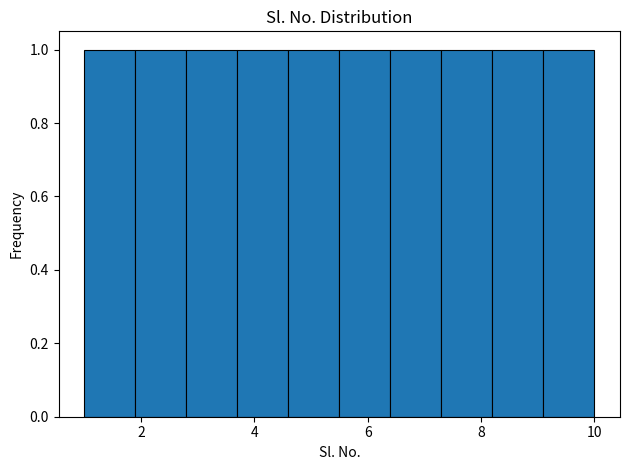

Reading left to right, list every bar in this chart as the range it spans on the x-axis followed by its height. Neither the bar edges nor the heights are printed on the chart, so give them approximately, as read against the axes.

1.0 to 1.9: 1
1.9 to 2.8: 1
2.8 to 3.7: 1
3.7 to 4.6: 1
4.6 to 5.5: 1
5.5 to 6.4: 1
6.4 to 7.3: 1
7.3 to 8.2: 1
8.2 to 9.1: 1
9.1 to 10.0: 1